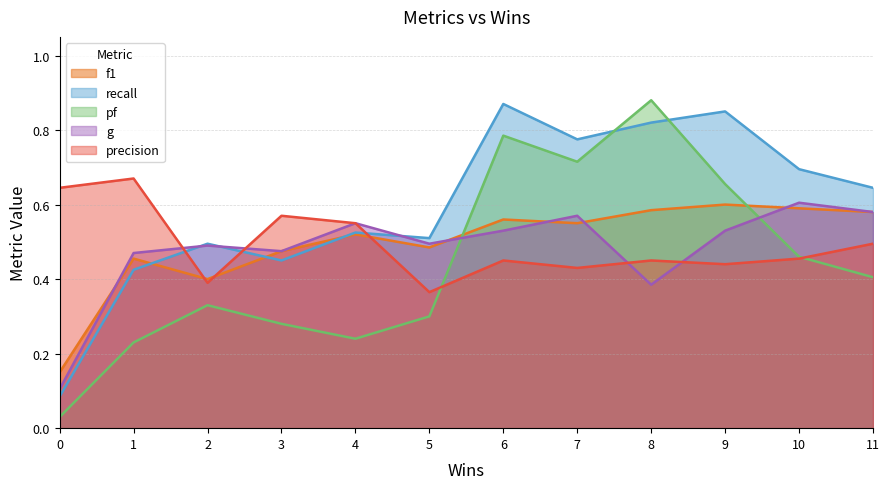

Is it true that g equals 0.8 at 9?

False